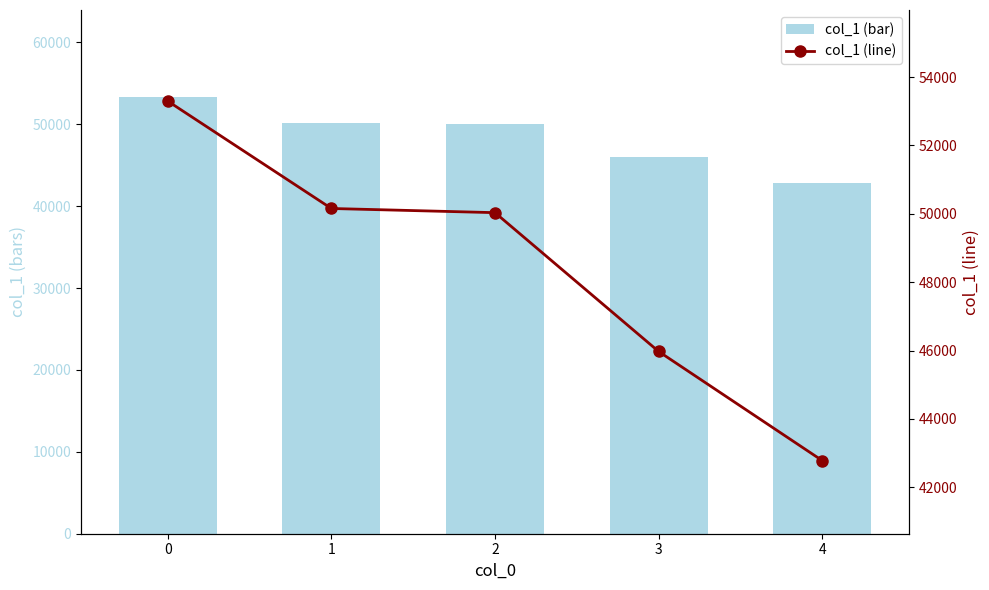

How many data points in col_1 (bar) are above 50033?

2